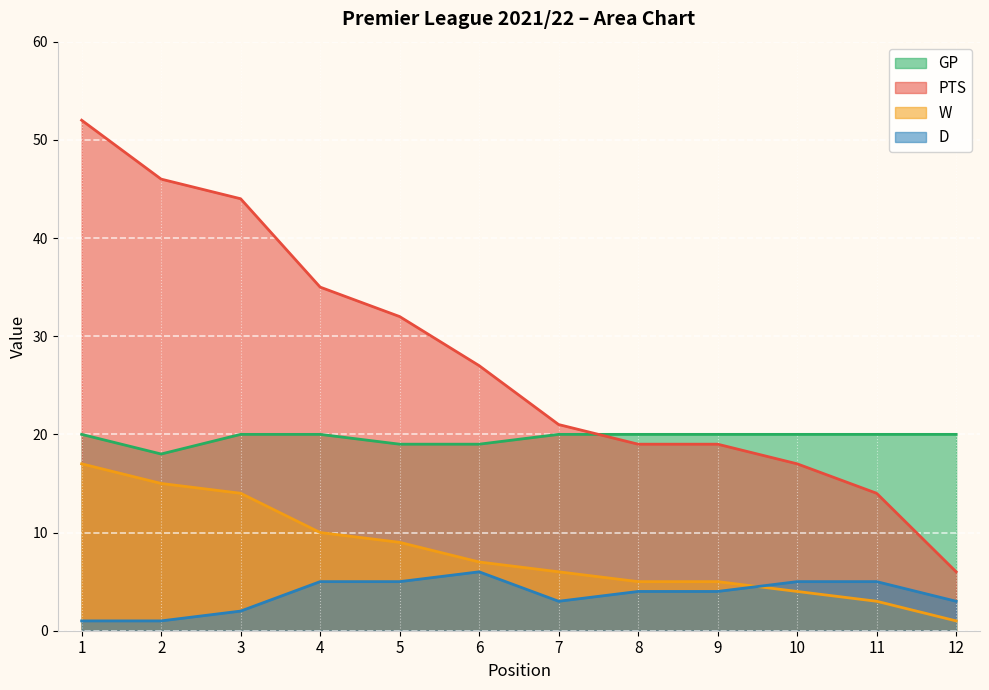

Does the chart display data point markers on the line(s)?

No